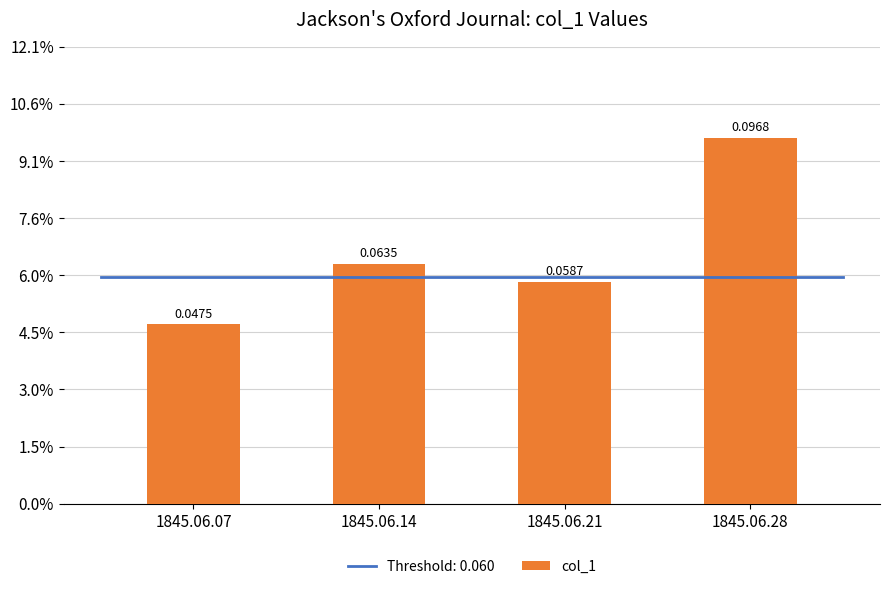

What is the sum of all values?

0.3